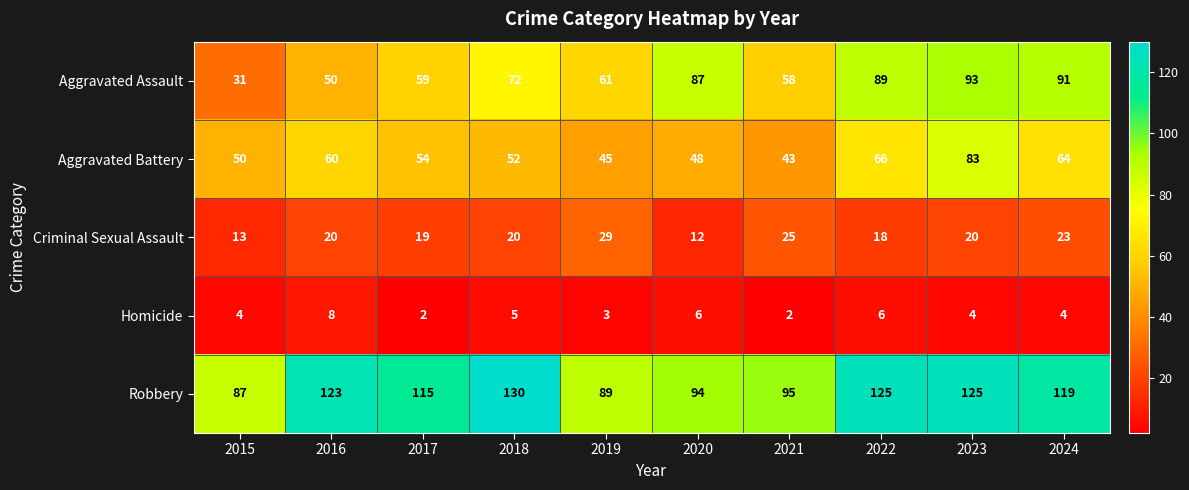

What is the difference between the maximum and second lowest values in the Robbery series?

41